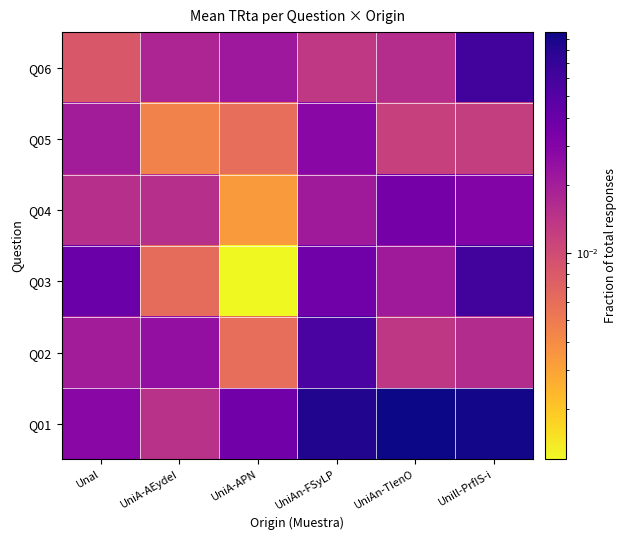

What is the spread (max minus min) of values at UniAn-FSyLP?

0.1